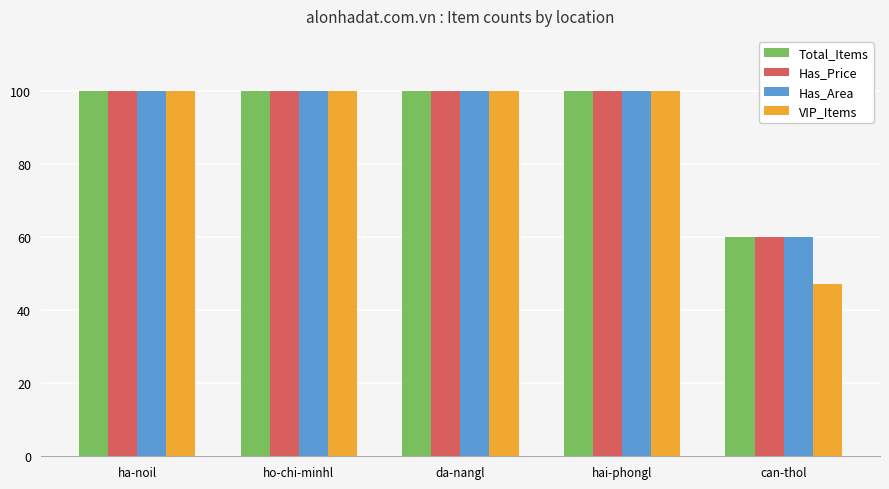

The value of Has_Price at da-nangl is 100. True or false?

True